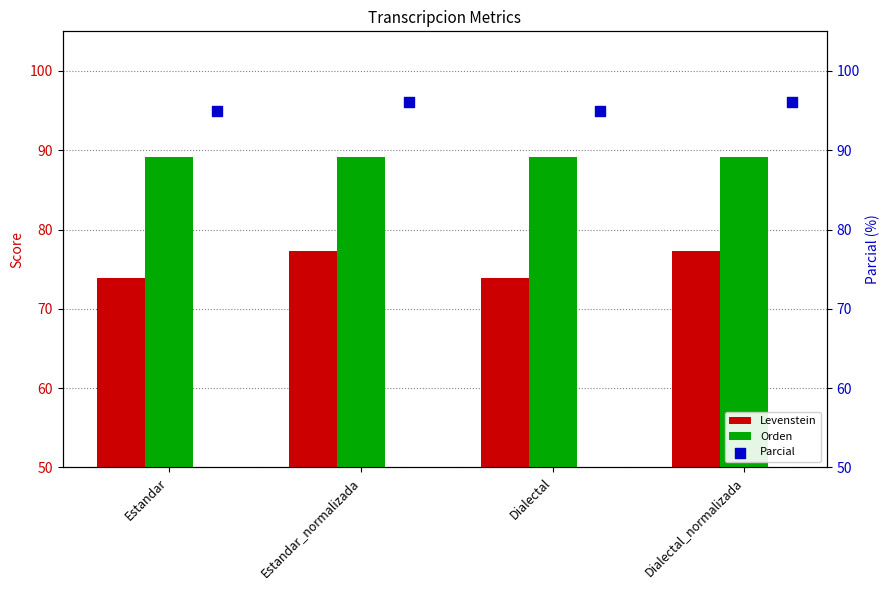

Is the value of Orden at Estandar_normalizada greater than the value of Levenstein at Dialectal?

Yes